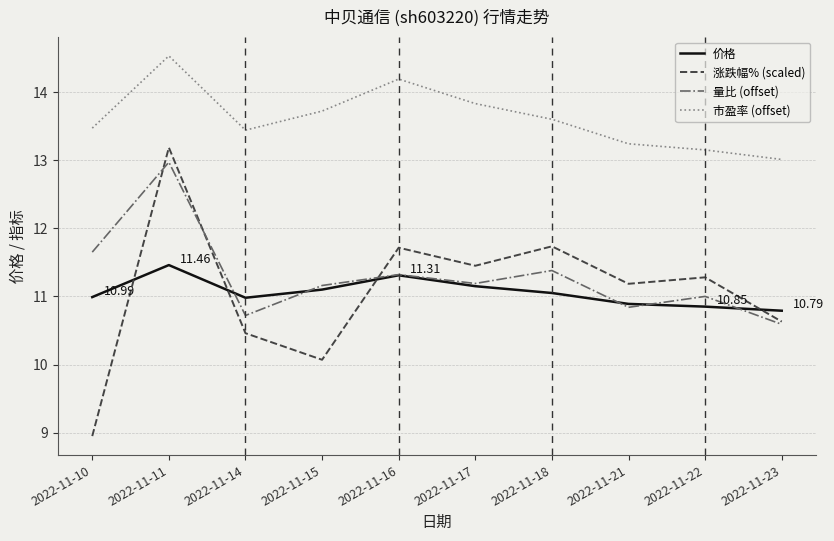

Where is the first local minimum for 量比 (offset)?

2022-11-14